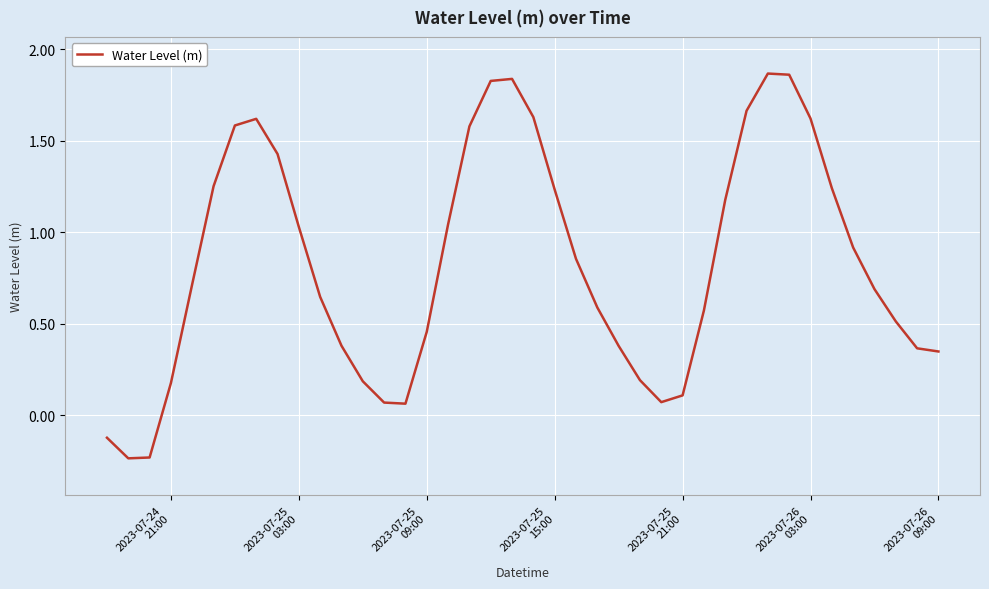

What is the value of the 8th point from the left?

1.6